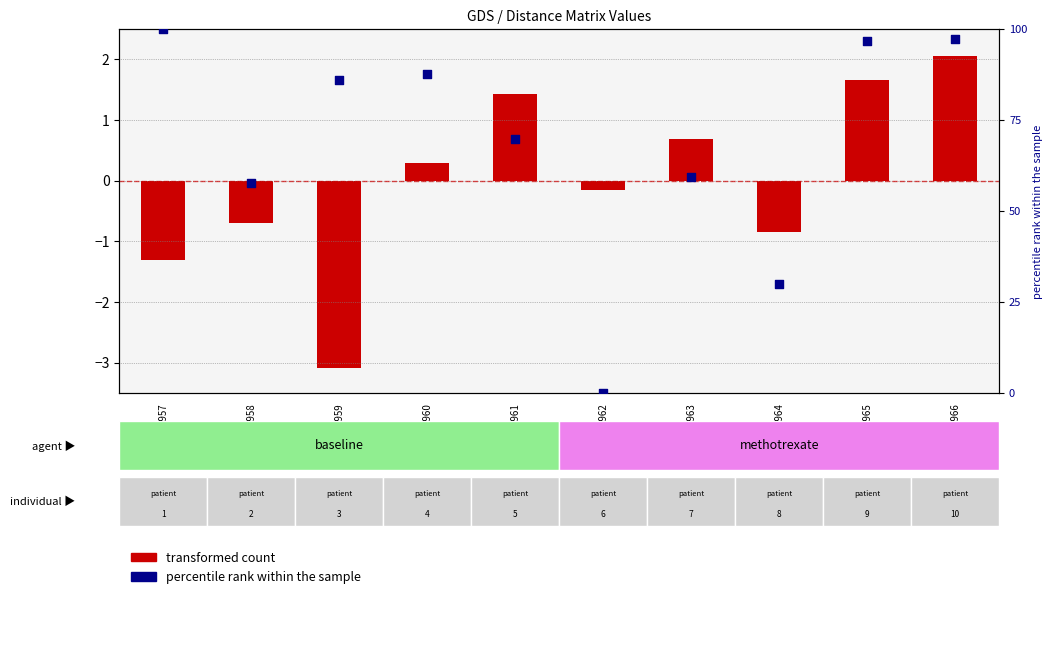

Which series contains the lowest Y value?

col_2 (transformed)